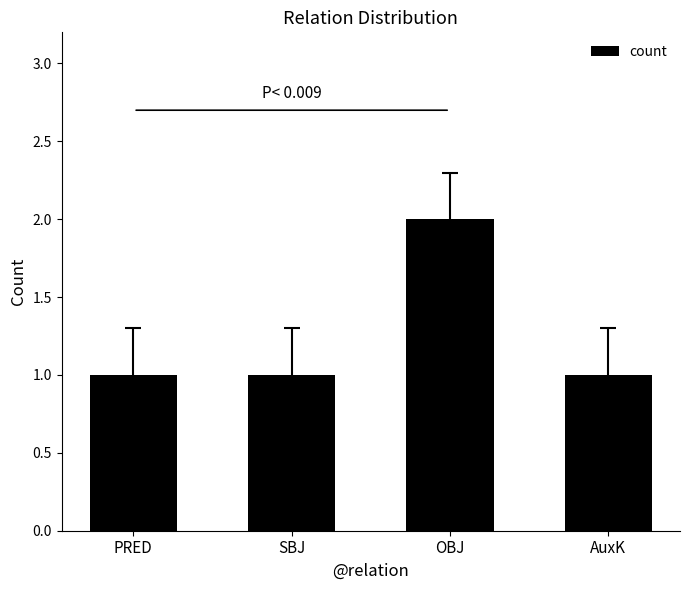

The value at OBJ is 2. True or false?

True